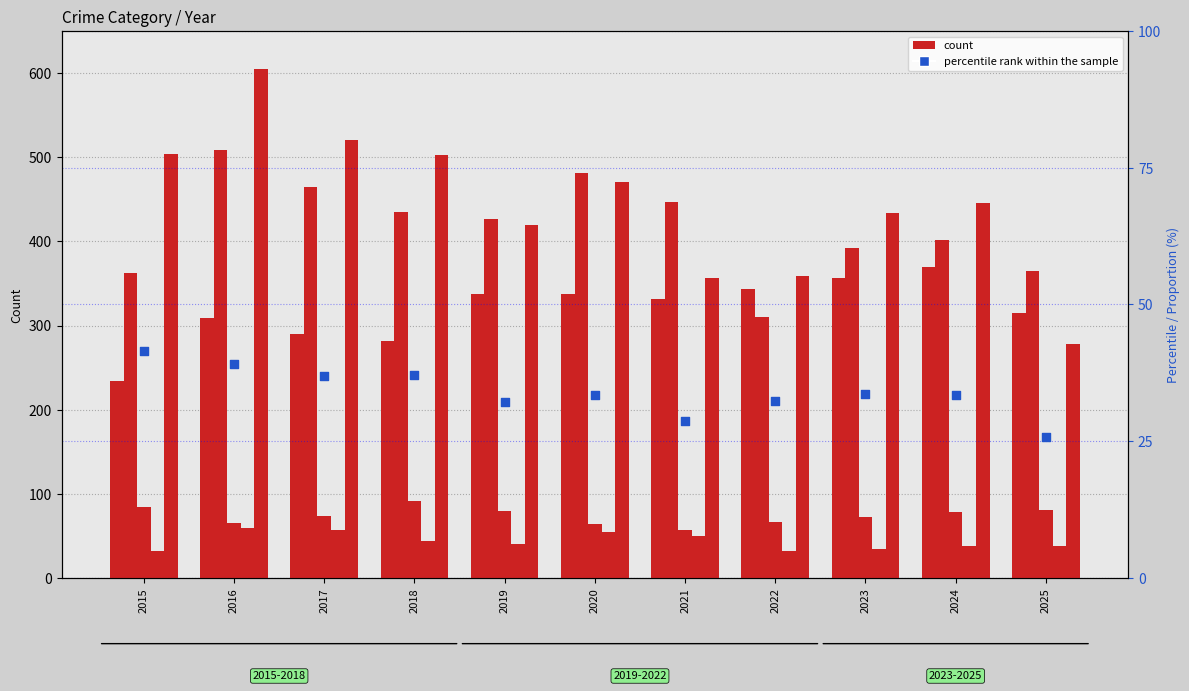

Which series has the largest Y range (max minus min)?

Robbery